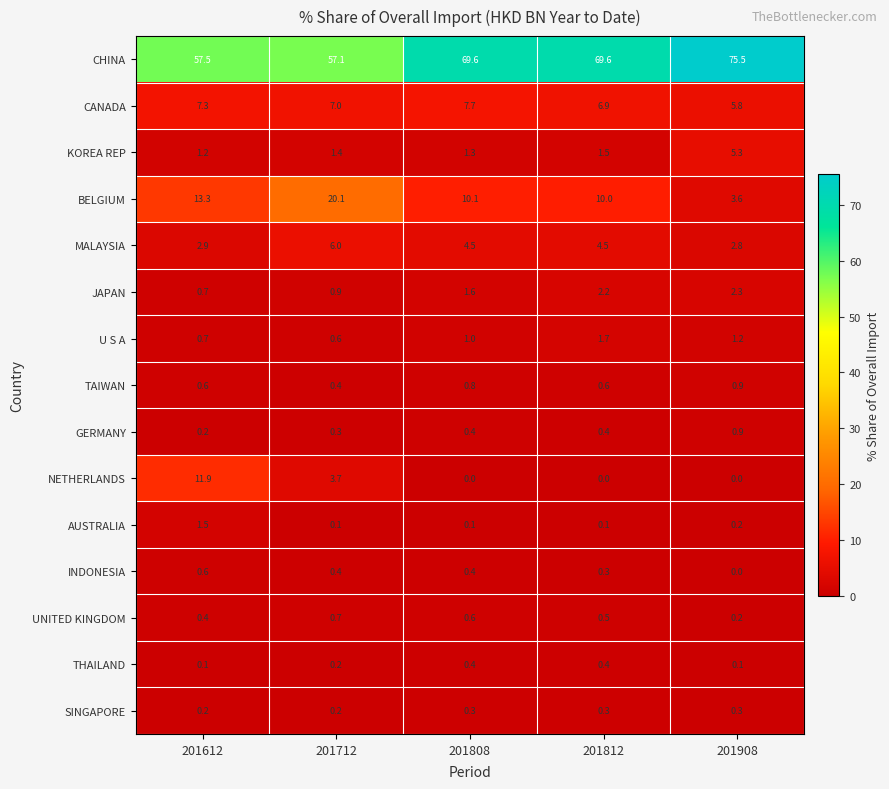

What is the total value across all series at 201812?

99.0